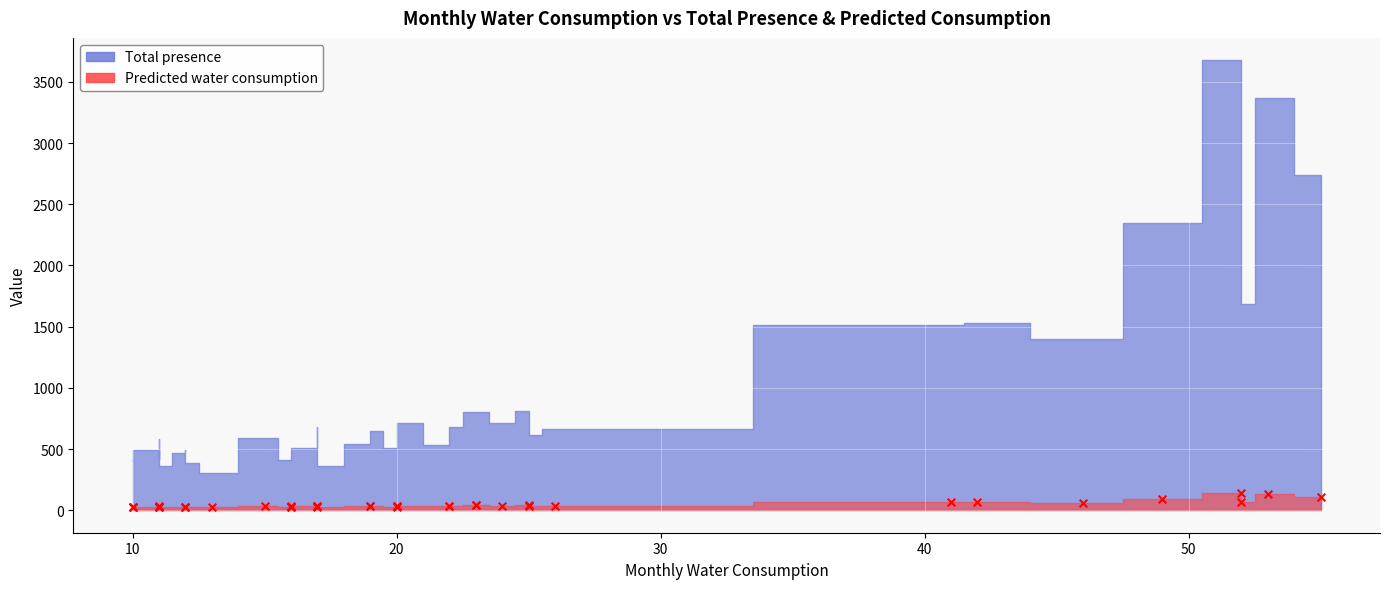

Which series reaches the minimum Y coordinate?

Predicted water consumption